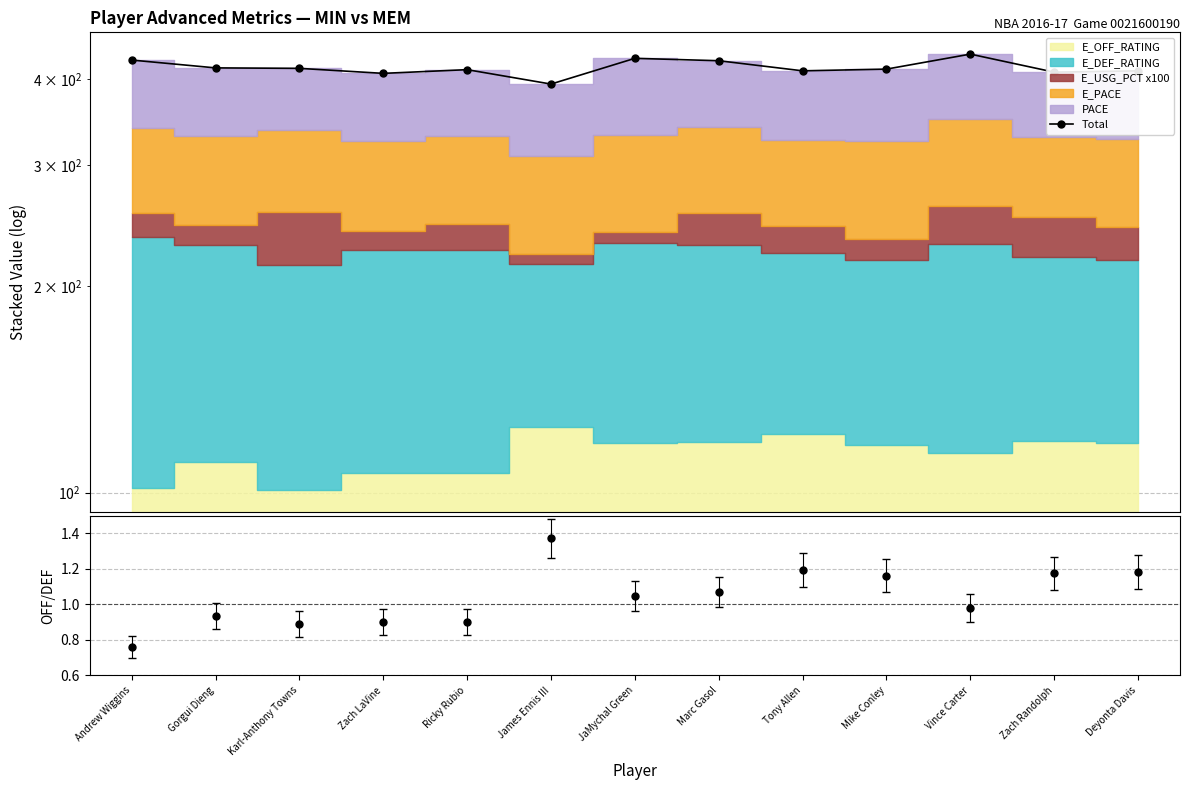

What is the difference between the second highest and second lowest values?

21.1